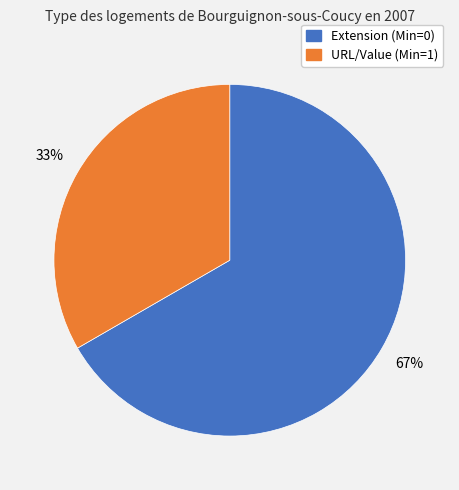

How many segments does this pie chart have?

2